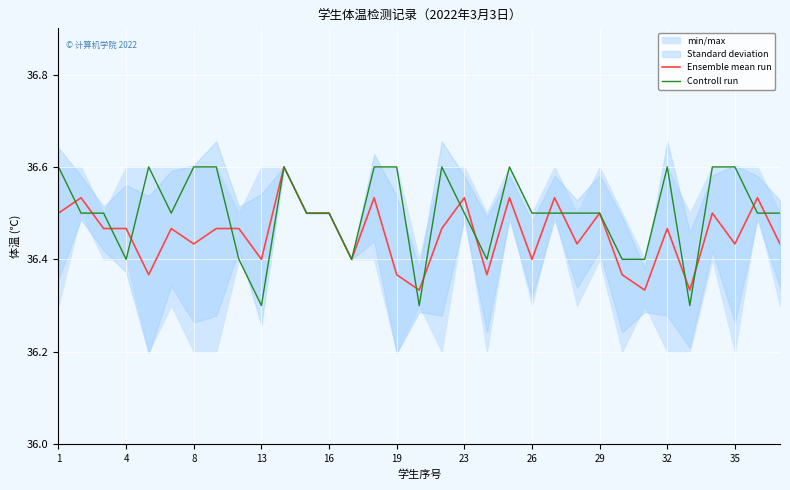

The value of Ensemble mean run at 26 is 36.4. True or false?

True